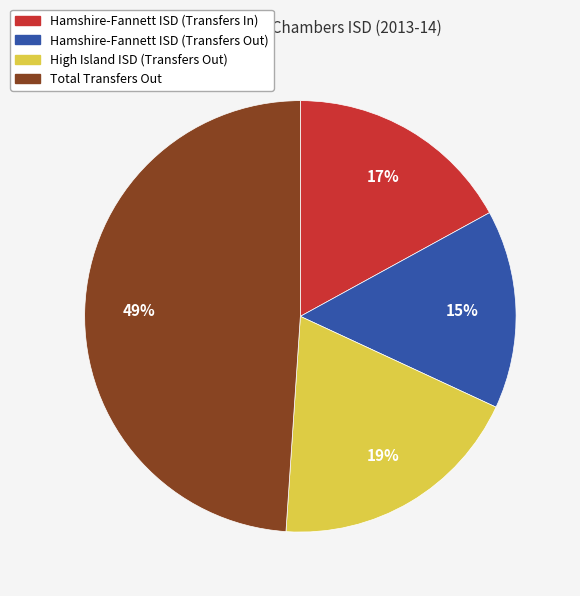

To the nearest percent, what is the difference between the largest and smallest slice percentages?

34%